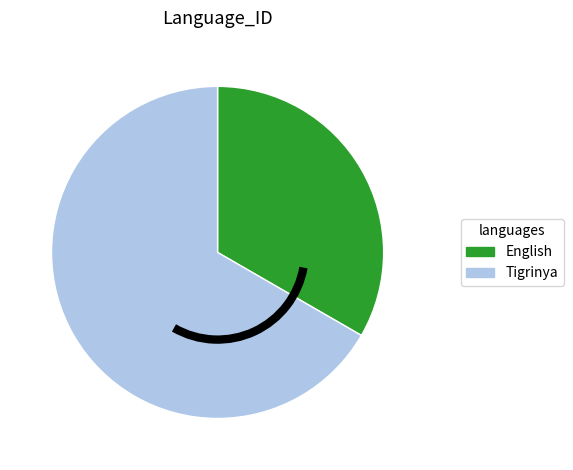

Which category accounts for the majority?

Tigrinya